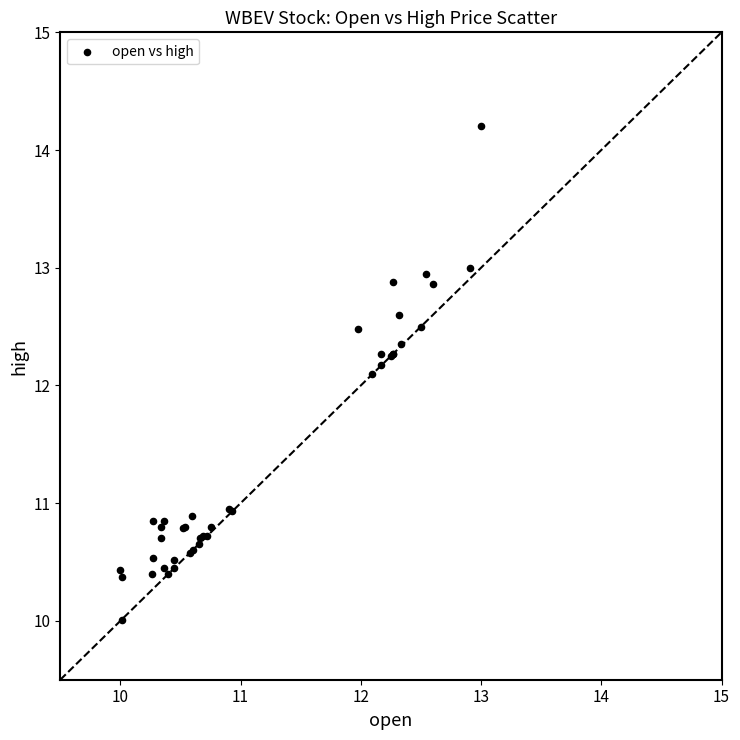

What Y value in the scatter plot is closest to 12?

12.1